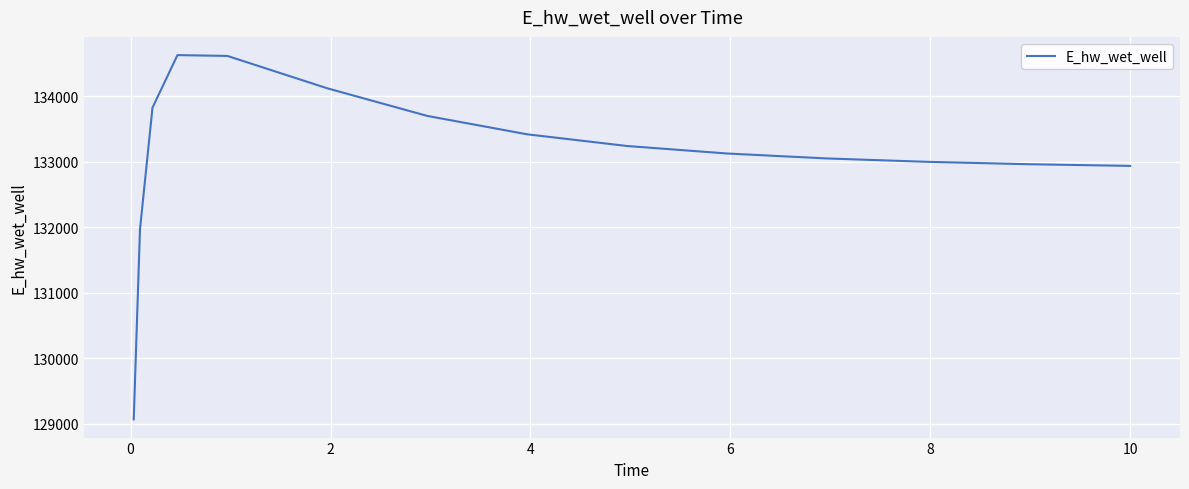

Count the number of categories in the chart.

15